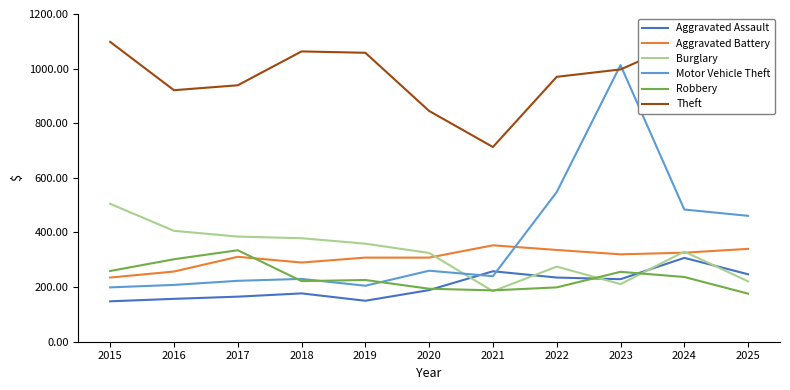

Where does the Robbery series first go above 226?

2015